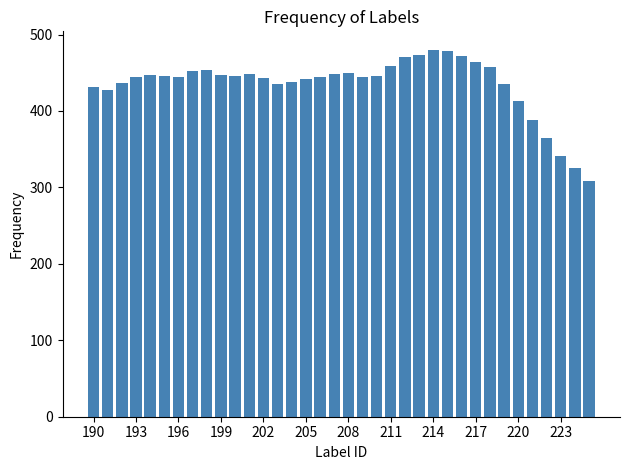

What is the smallest value displayed?

308.8